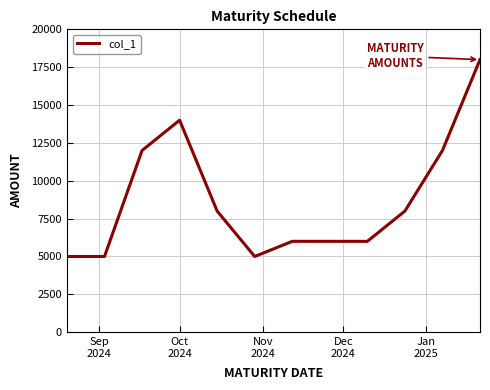

What is the maximum value shown in the chart?

18000